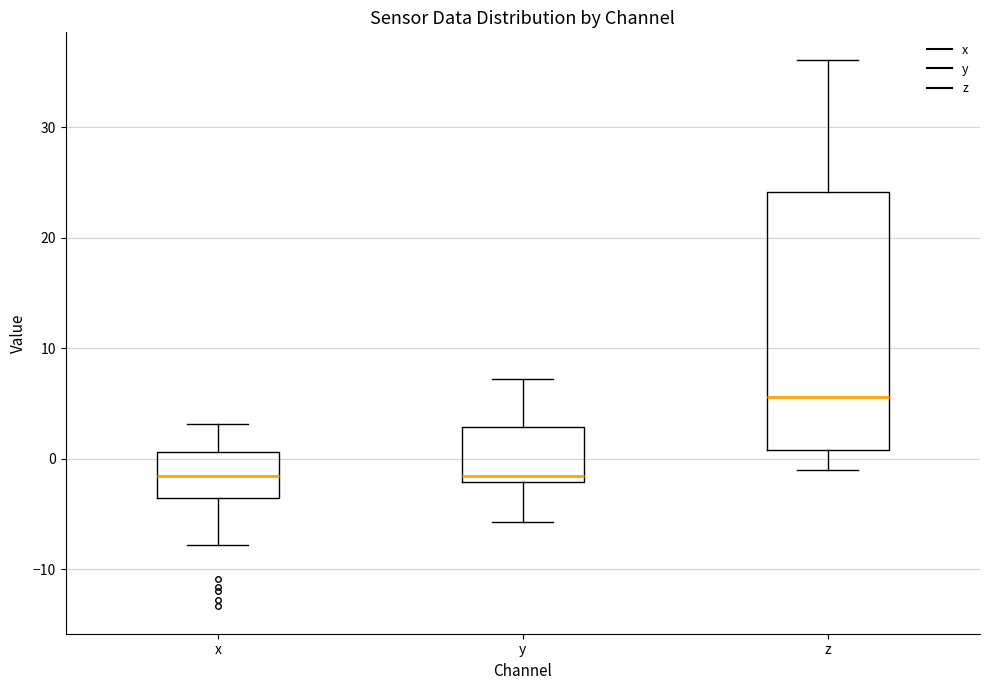

Where does the median line of the box for x sit on the y-axis? The values are not printed on the chart, so give them approximately, as read against the axis.

-2